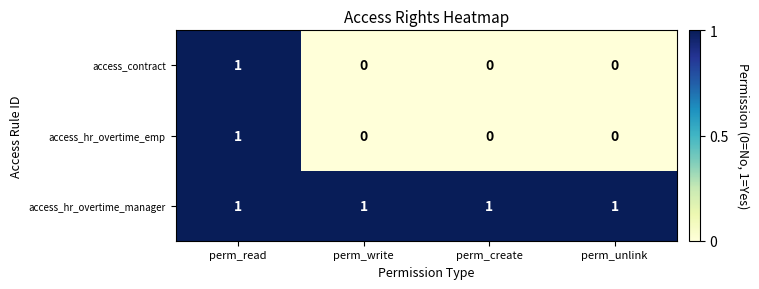

What is the spread (max minus min) of values at perm_create?

1